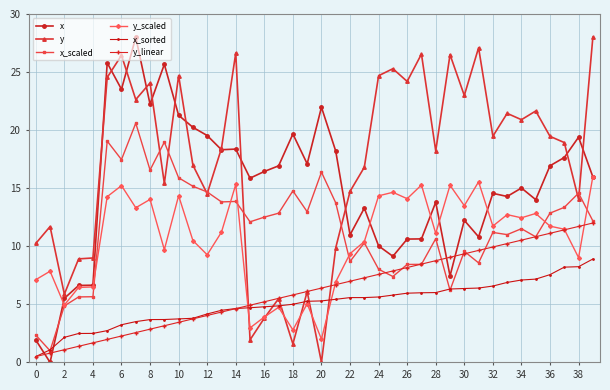

After their last crossing, which series has the higher values: y_scaled or y?

y